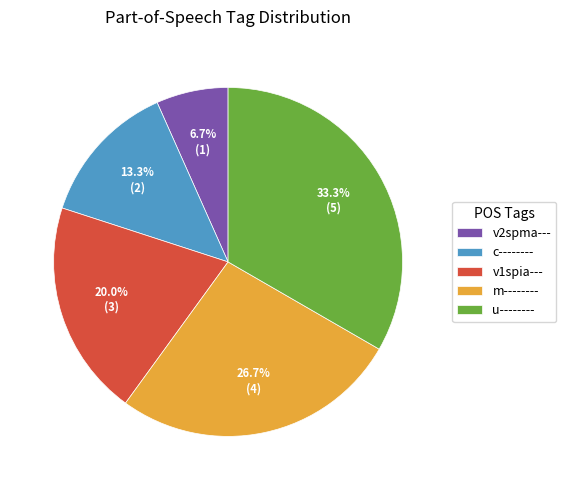

How many slices are in this pie chart?

5